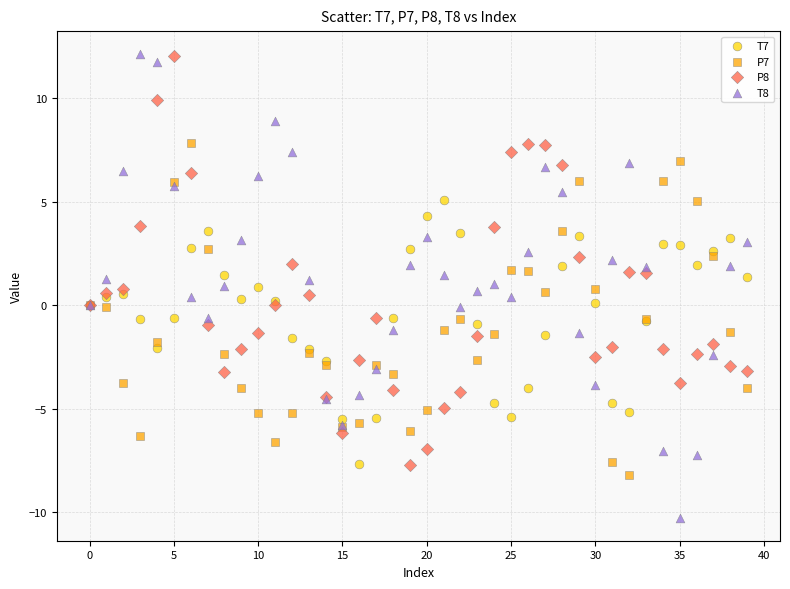

Which series reaches the minimum Y coordinate?

T8